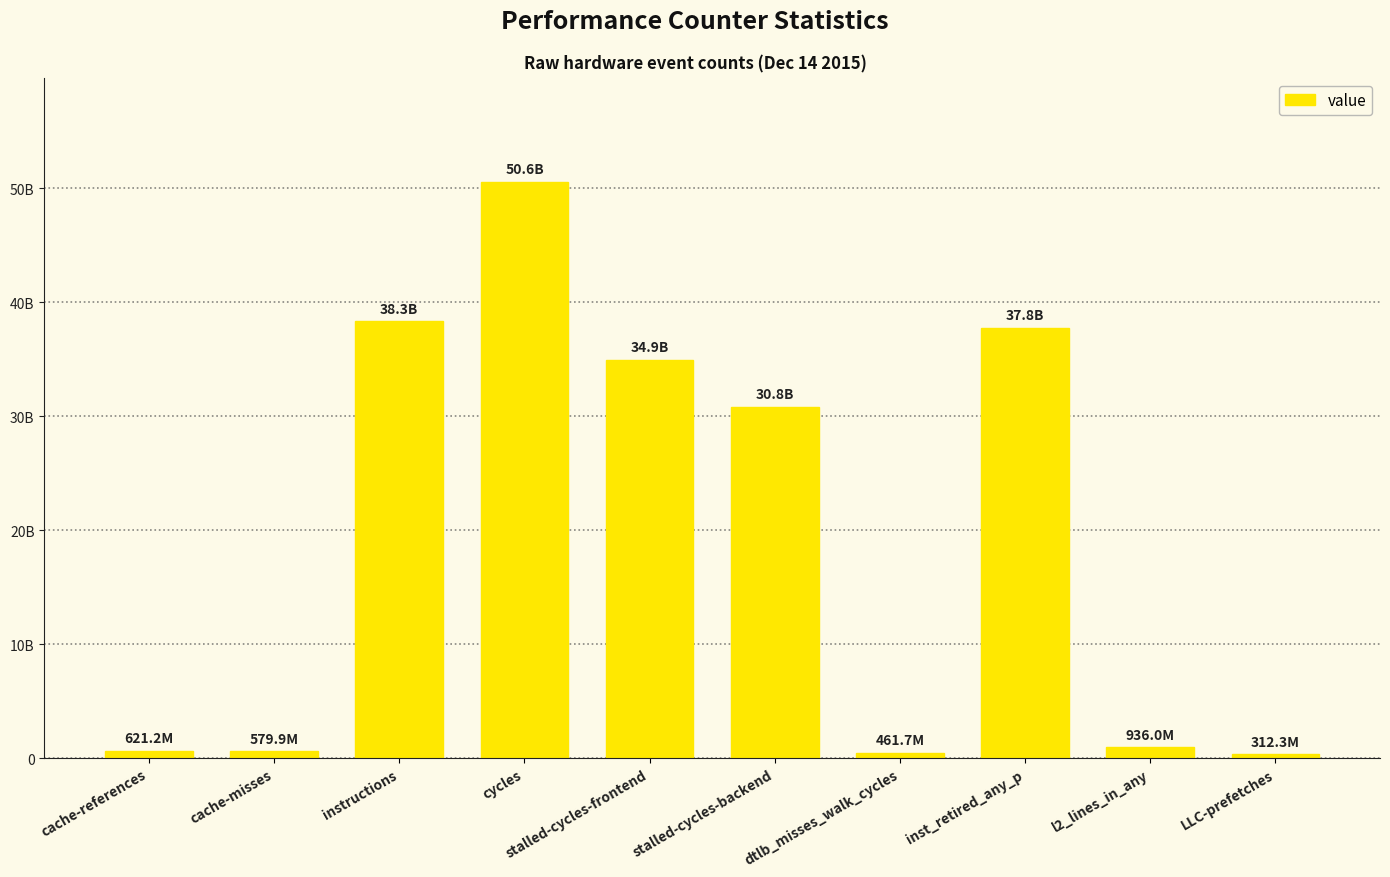

Reading left to right, extract all data points from this chart.

cache-references=621159375	cache-misses=579904622	instructions=38313442365	cycles=50555720171	stalled-cycles-frontend=34897989066	stalled-cycles-backend=30778529784	dtlb_misses_walk_cycles=461671237	inst_retired_any_p=37761014723	l2_lines_in_any=935959874	LLC-prefetches=312283968